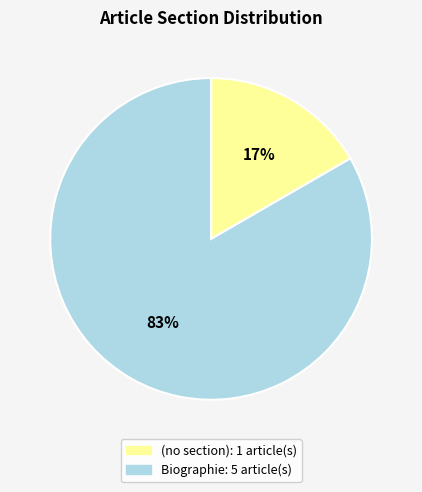

To the nearest percent, what is the average slice percentage?

50%